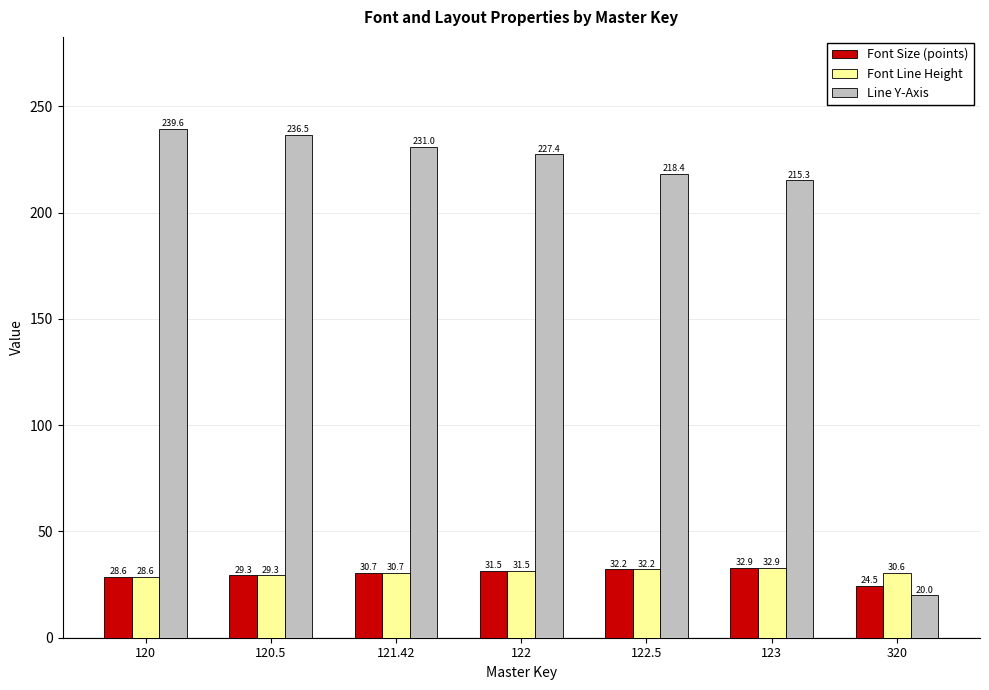

What is the value of the Font Line Height bar at the 4th from the left?

31.5